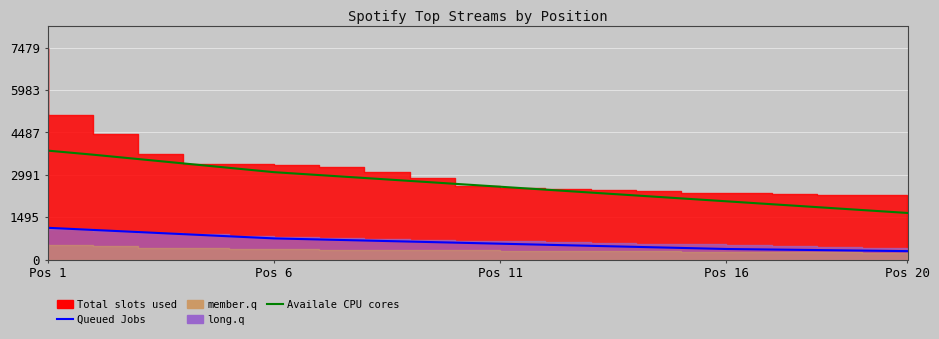

What is the sum of all Availale CPU cores values?

53207.0